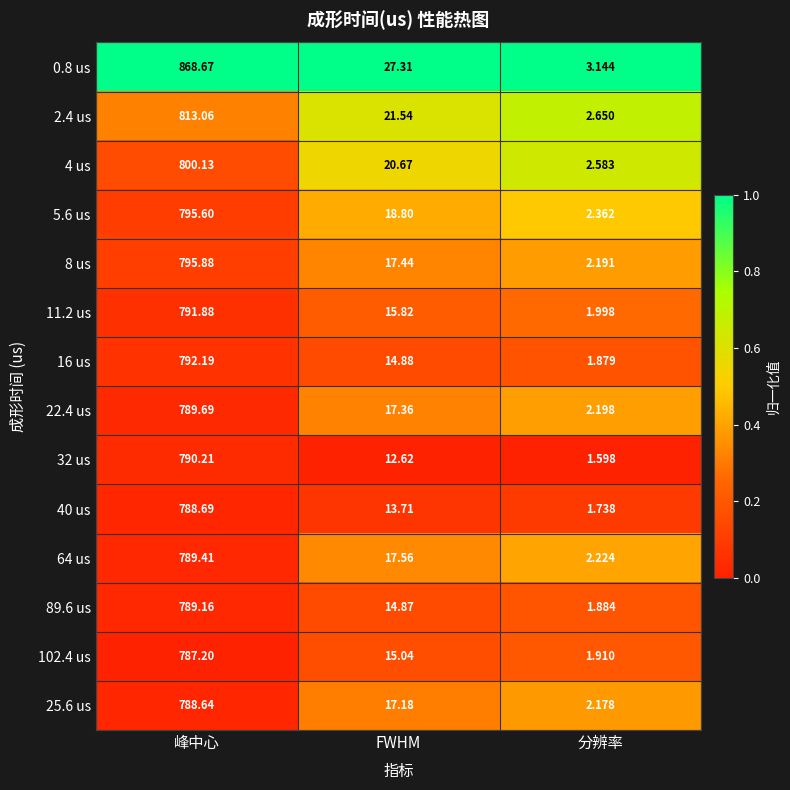

Which category has the highest value in the 102.4 us series?

峰中心